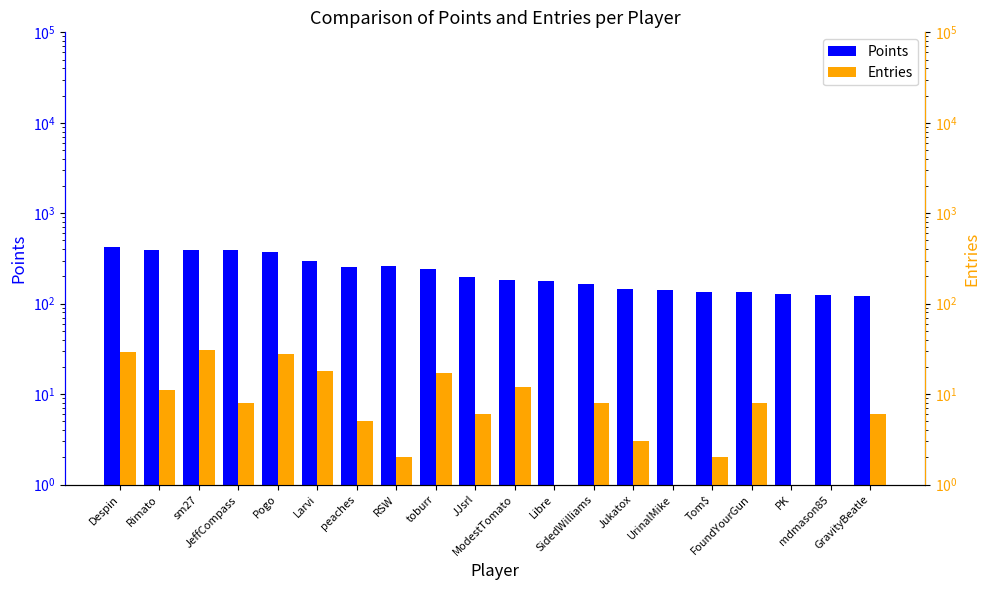

What is the label of the 18th bar from the right?

sm27